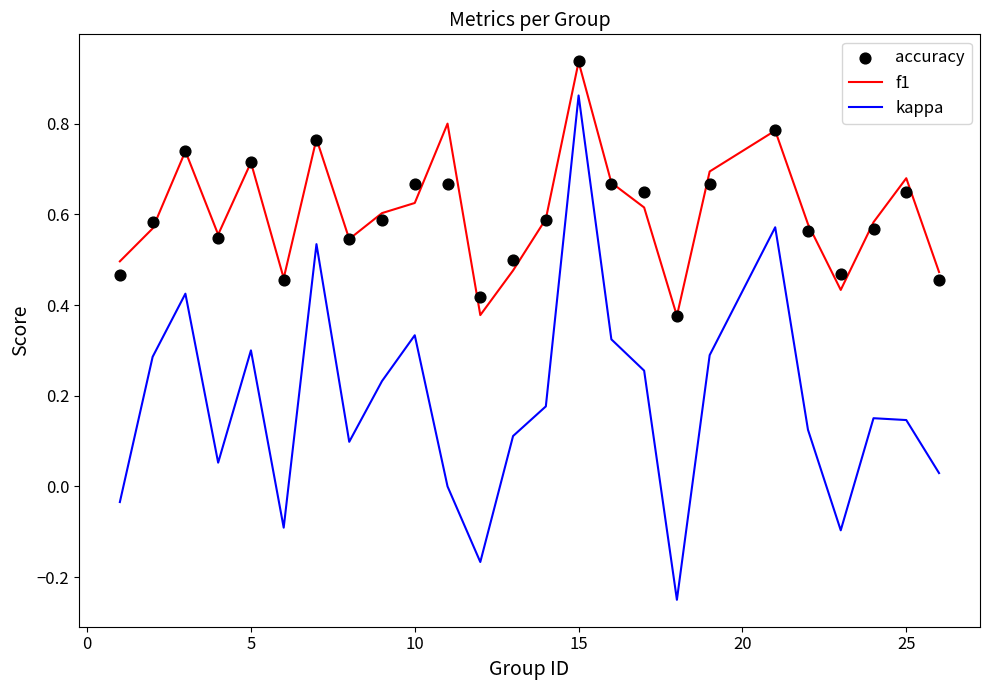

What are all the series names shown in the legend?

f1, kappa, accuracy